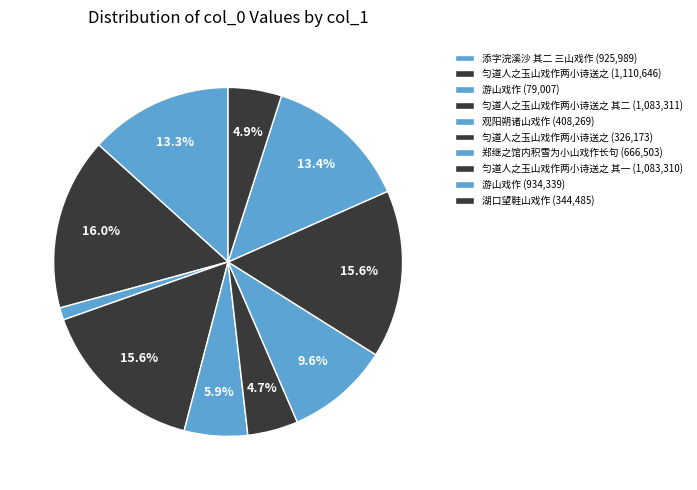

How many segments does this pie chart have?

10